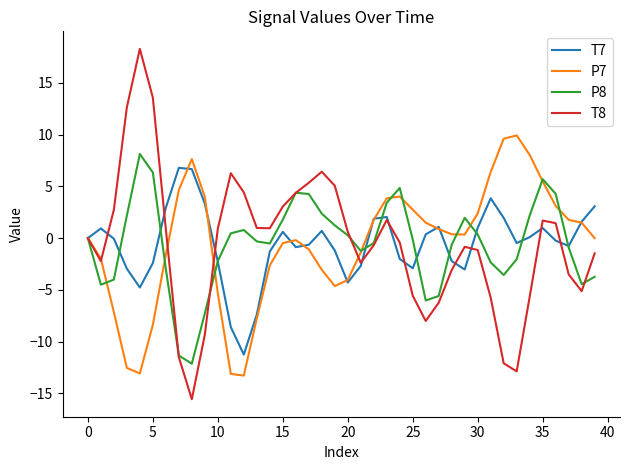

What is the minimum value for P7?

-13.3